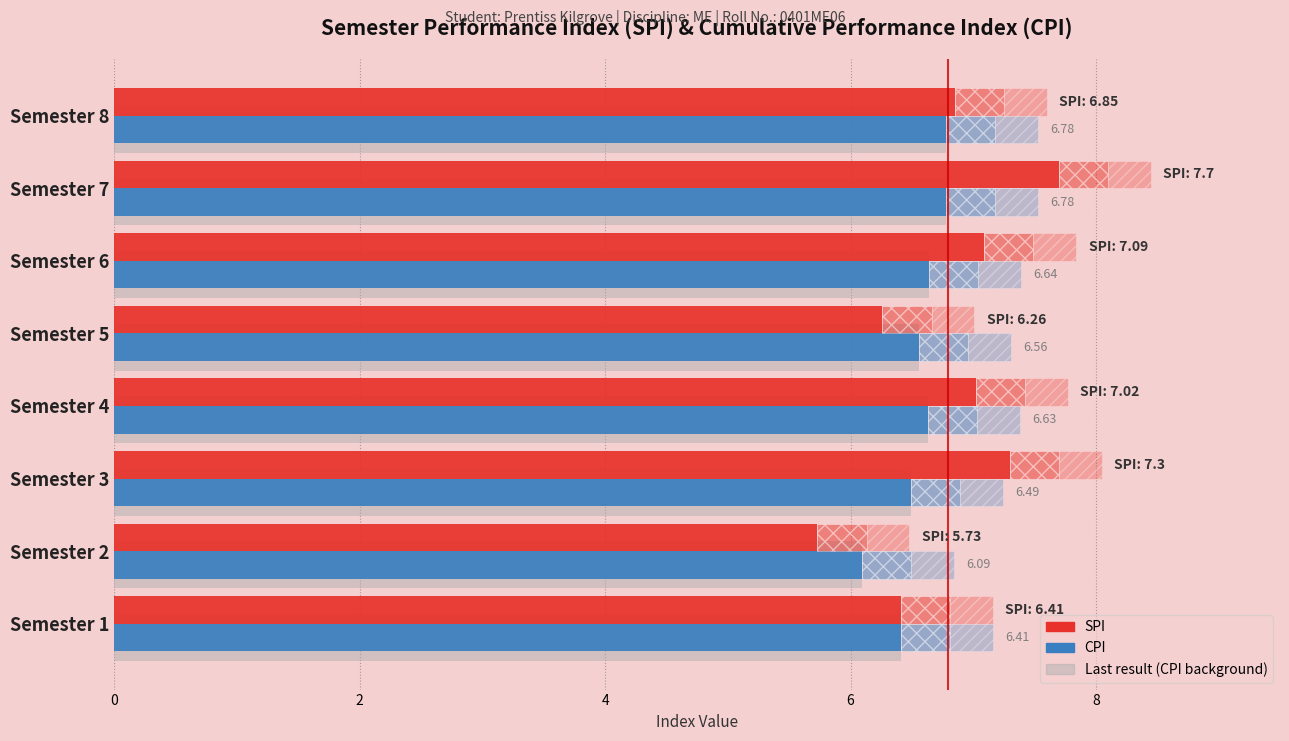

What is the minimum value for CPI?

6.1